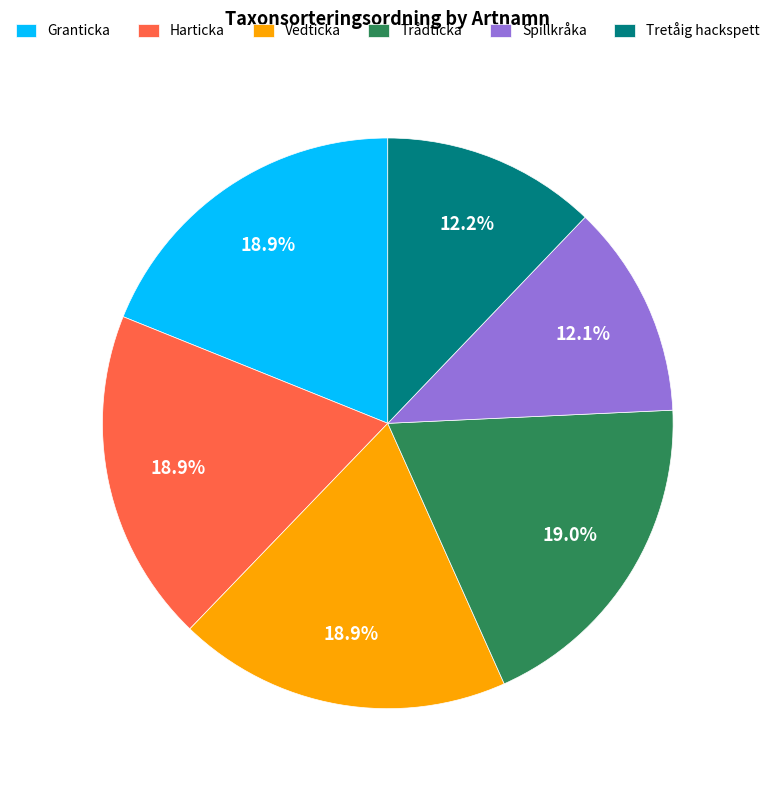

What is the ratio of the value at Tretåig hackspett to the value at Vedticka?

0.6